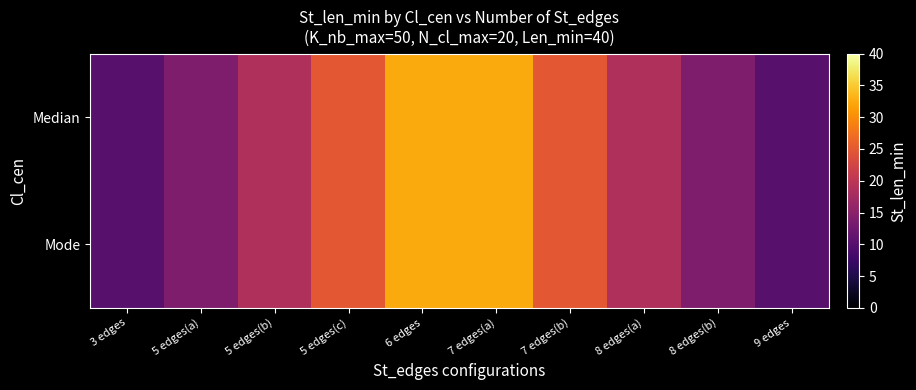

At which category is the sum across all series the highest?

6 edges